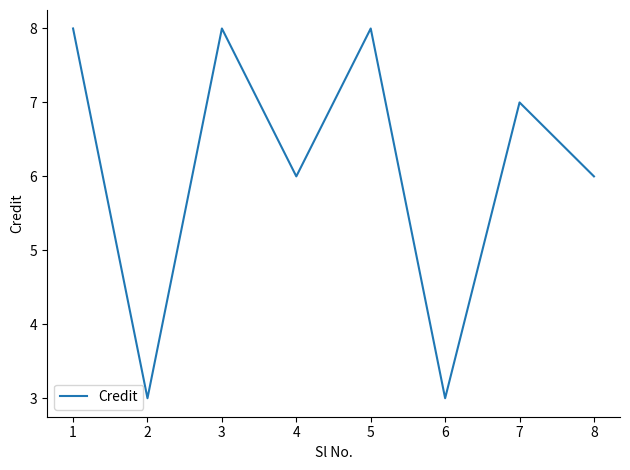

Reading left to right, list all the values displayed in this chart.

8	3	8	6	8	3	7	6